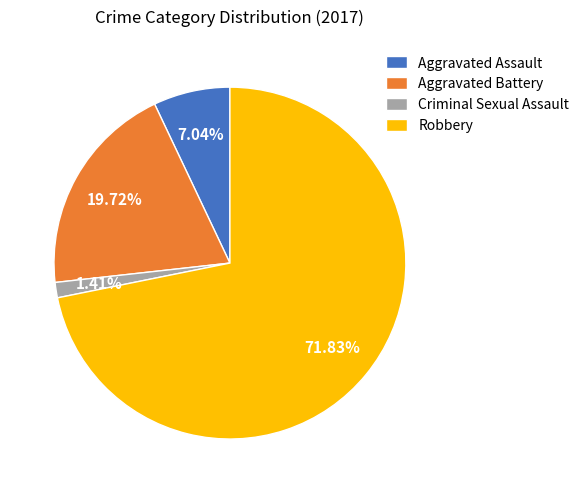

Between Aggravated Battery and Aggravated Assault, which is larger?

Aggravated Battery